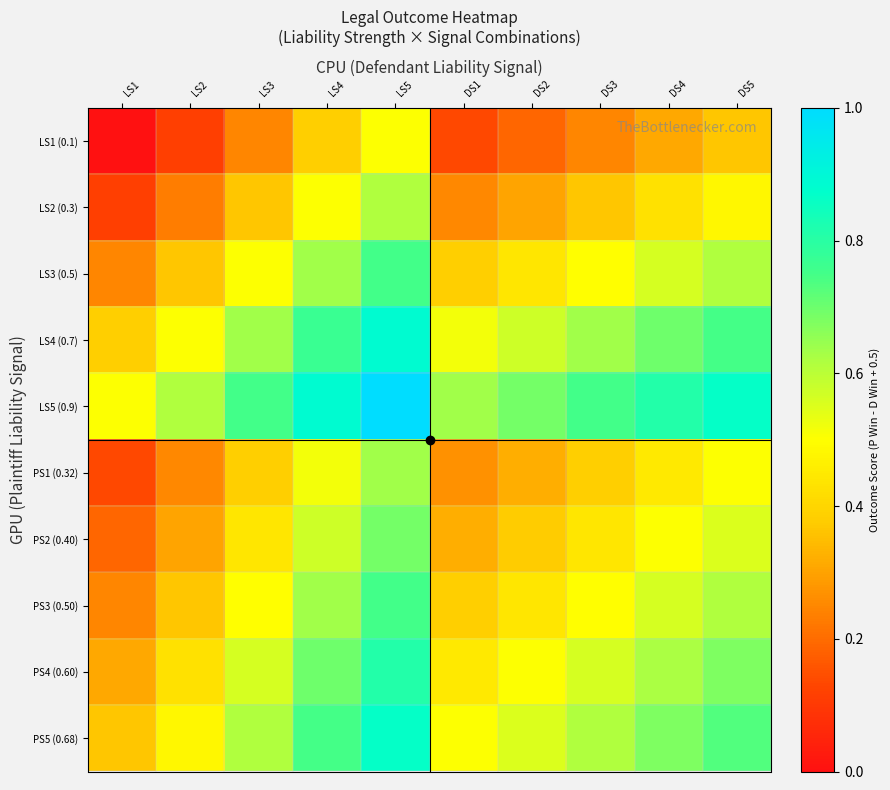

Reading left to right, transcribe all the data shown in this chart.

LS1 (0.1): LS1=-0.0	LS2=0.1	LS3=0.2	LS4=0.4	LS5=0.5	DS1=0.1	DS2=0.2	DS3=0.2	DS4=0.3	DS5=0.4
LS2 (0.3): LS1=0.1	LS2=0.2	LS3=0.4	LS4=0.5	LS5=0.6	DS1=0.3	DS2=0.3	DS3=0.4	DS4=0.4	DS5=0.5
LS3 (0.5): LS1=0.2	LS2=0.4	LS3=0.5	LS4=0.6	LS5=0.8	DS1=0.4	DS2=0.4	DS3=0.5	DS4=0.6	DS5=0.6
LS4 (0.7): LS1=0.4	LS2=0.5	LS3=0.6	LS4=0.8	LS5=0.9	DS1=0.5	DS2=0.6	DS3=0.6	DS4=0.7	DS5=0.7
LS5 (0.9): LS1=0.5	LS2=0.6	LS3=0.8	LS4=0.9	LS5=1.0	DS1=0.6	DS2=0.7	DS3=0.8	DS4=0.8	DS5=0.9
PS1 (0.32): LS1=0.1	LS2=0.3	LS3=0.4	LS4=0.5	LS5=0.6	DS1=0.3	DS2=0.3	DS3=0.4	DS4=0.4	DS5=0.5
PS2 (0.40): LS1=0.2	LS2=0.3	LS3=0.4	LS4=0.6	LS5=0.7	DS1=0.3	DS2=0.4	DS3=0.4	DS4=0.5	DS5=0.6
PS3 (0.50): LS1=0.2	LS2=0.4	LS3=0.5	LS4=0.6	LS5=0.8	DS1=0.4	DS2=0.4	DS3=0.5	DS4=0.6	DS5=0.6
PS4 (0.60): LS1=0.3	LS2=0.4	LS3=0.6	LS4=0.7	LS5=0.8	DS1=0.4	DS2=0.5	DS3=0.6	DS4=0.6	DS5=0.7
PS5 (0.68): LS1=0.4	LS2=0.5	LS3=0.6	LS4=0.7	LS5=0.9	DS1=0.5	DS2=0.6	DS3=0.6	DS4=0.7	DS5=0.7